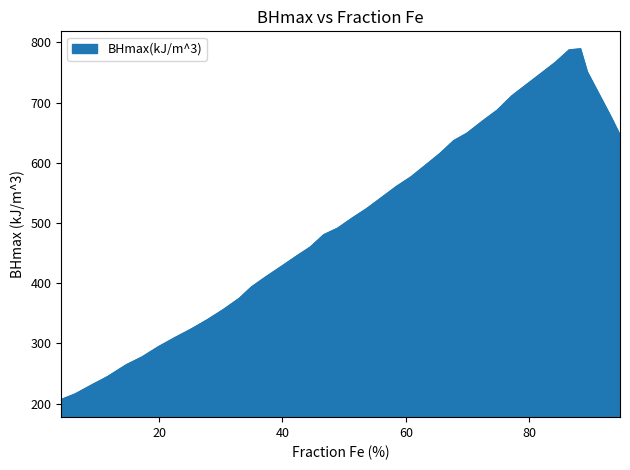

What is the maximum value shown in the chart?

789.4